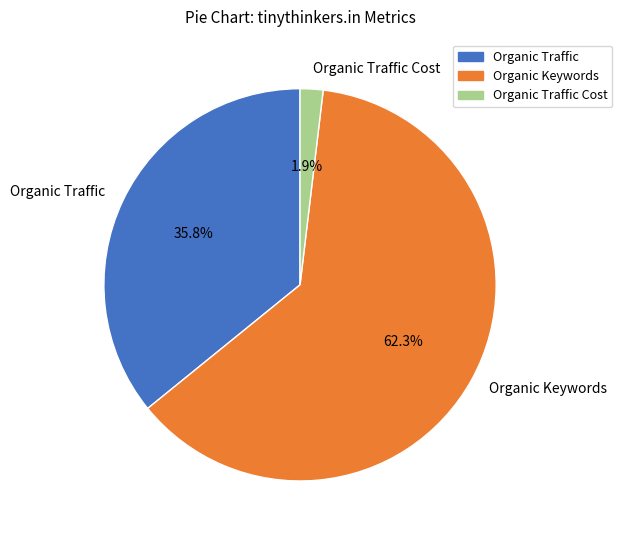

What is the majority slice?

Organic Keywords